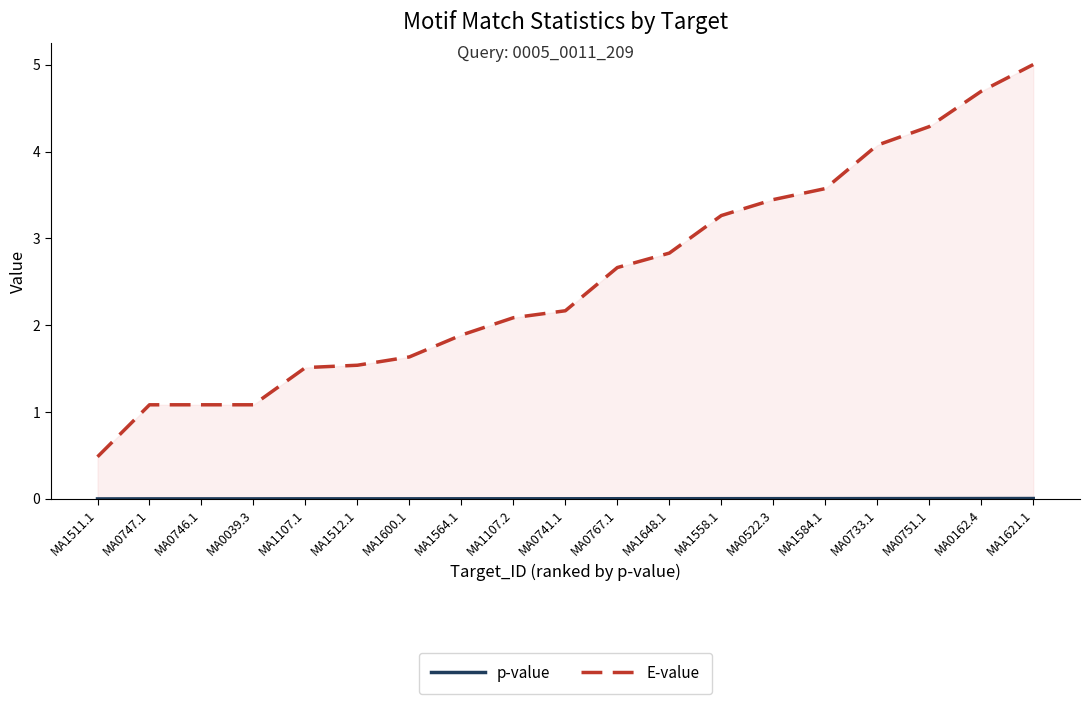

Reading right to left, transcribe all the data shown in this chart.

p-value: 0.0	0.0	0.0	0.0	0.0	0.0	0.0	0.0	0.0	0.0	0.0	0.0	0.0	0.0	0.0	0.0	0.0	0.0	0.0
E-value: 5.0	4.7	4.3	4.1	3.6	3.4	3.3	2.8	2.7	2.2	2.1	1.9	1.6	1.5	1.5	1.1	1.1	1.1	0.5